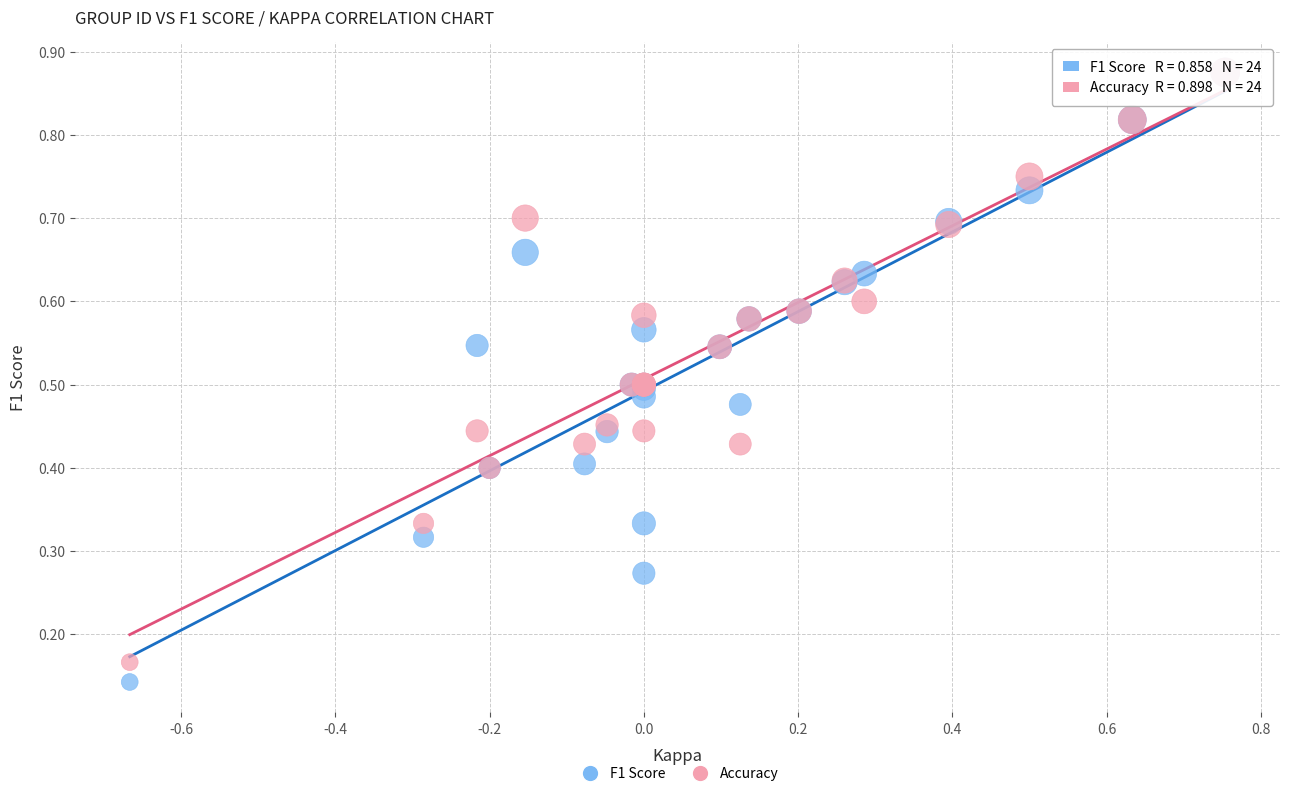

Which series has the largest Y range (max minus min)?

F1 Score